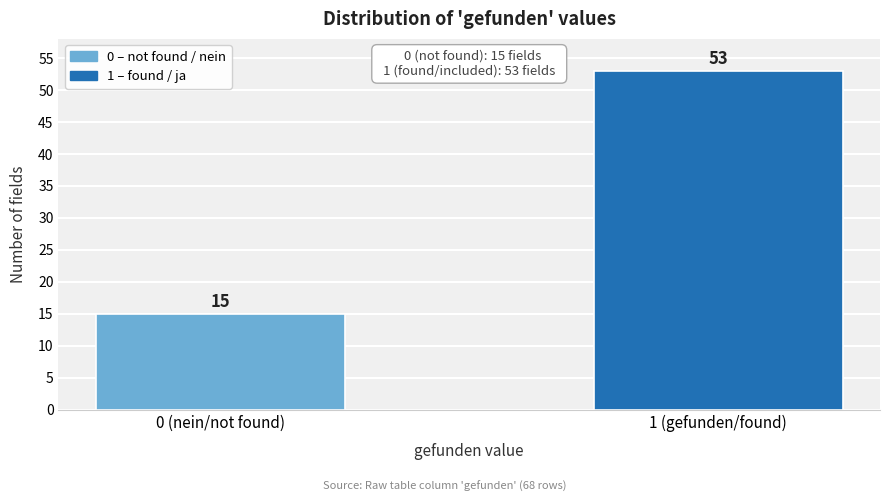

Reading left to right, what are all the values shown in this chart?

15	53